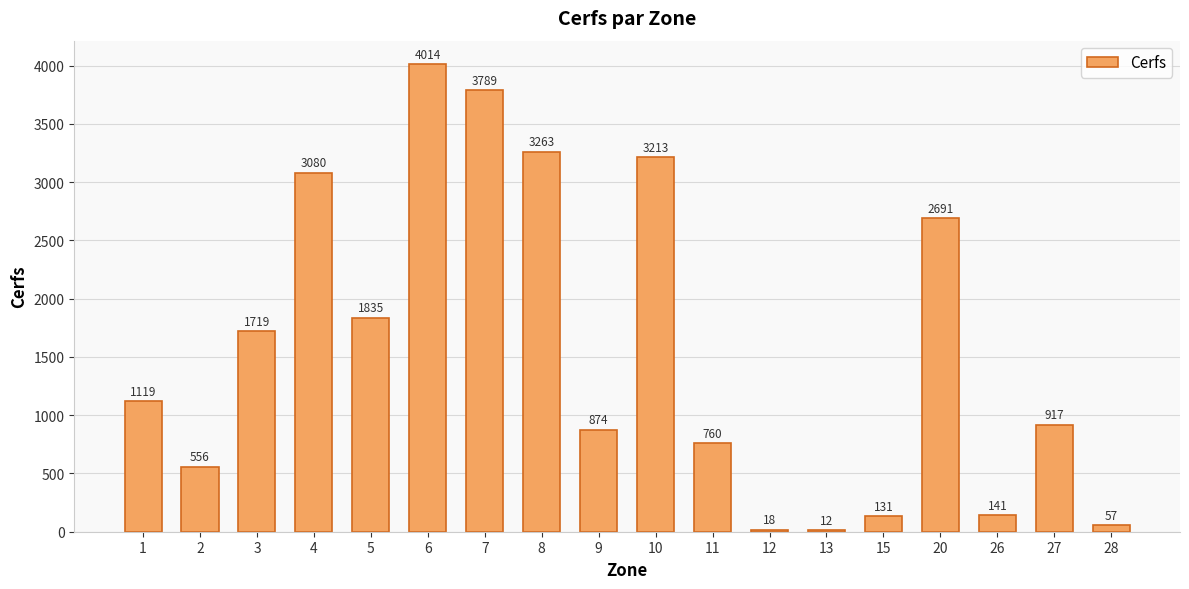

What is the approximate value at 27, to the nearest 100?

900